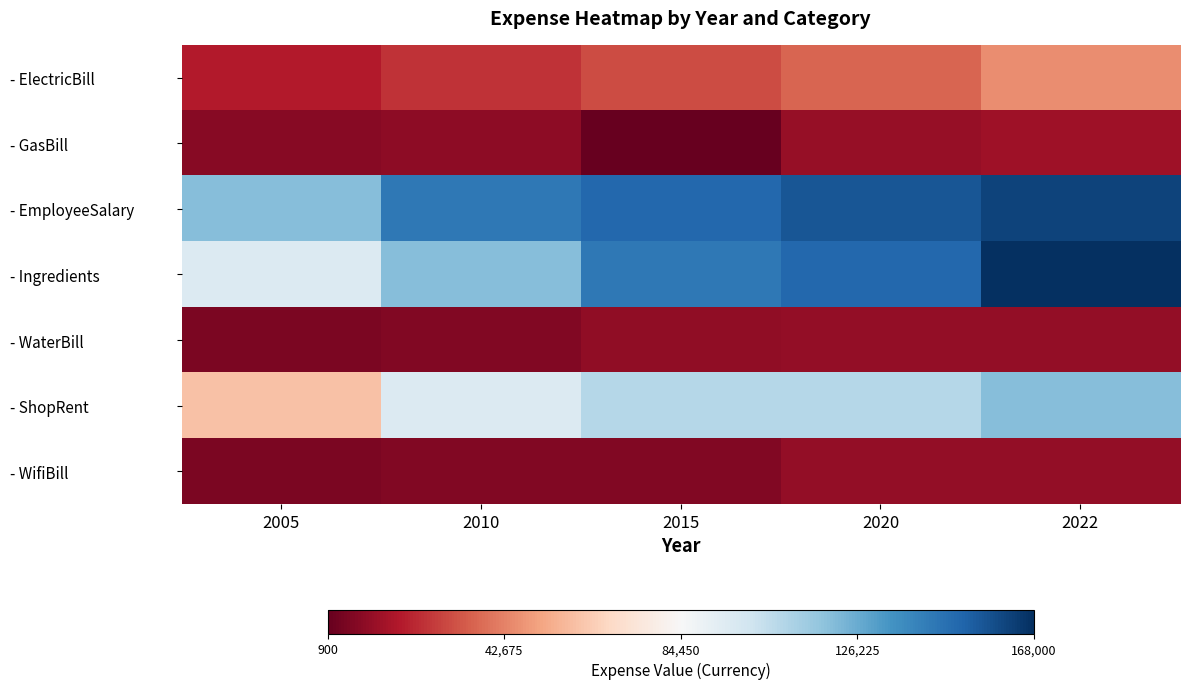

Reading right to left, transcribe all the data shown in this chart.

- ElectricBill: 2022=45600	2020=36000	2015=30000	2010=24000	2005=18000
- GasBill: 2022=13800	2020=11400	2015=900	2010=9600	2005=8400
- EmployeeSalary: 2022=162000	2020=156000	2015=150000	2010=144000	2005=120000
- Ingredients: 2022=168000	2020=150000	2015=144000	2010=120000	2005=96000
- WaterBill: 2022=10800	2020=10800	2015=10200	2010=7200	2005=6000
- ShopRent: 2022=120000	2020=108000	2015=108000	2010=96000	2005=60000
- WifiBill: 2022=10800	2020=10800	2015=7200	2010=7200	2005=6000